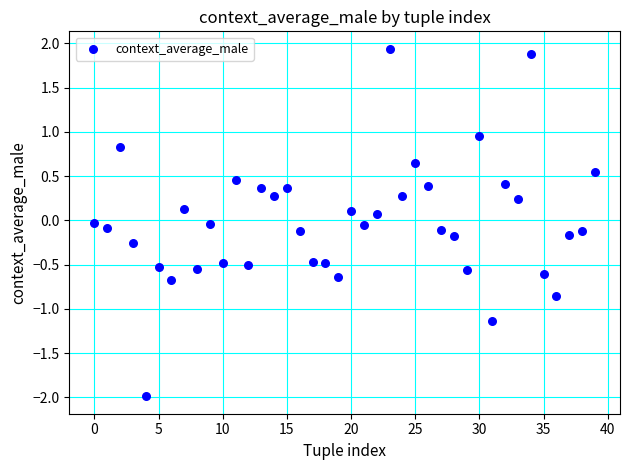

What is the range of Y values (max minus min)?

3.9